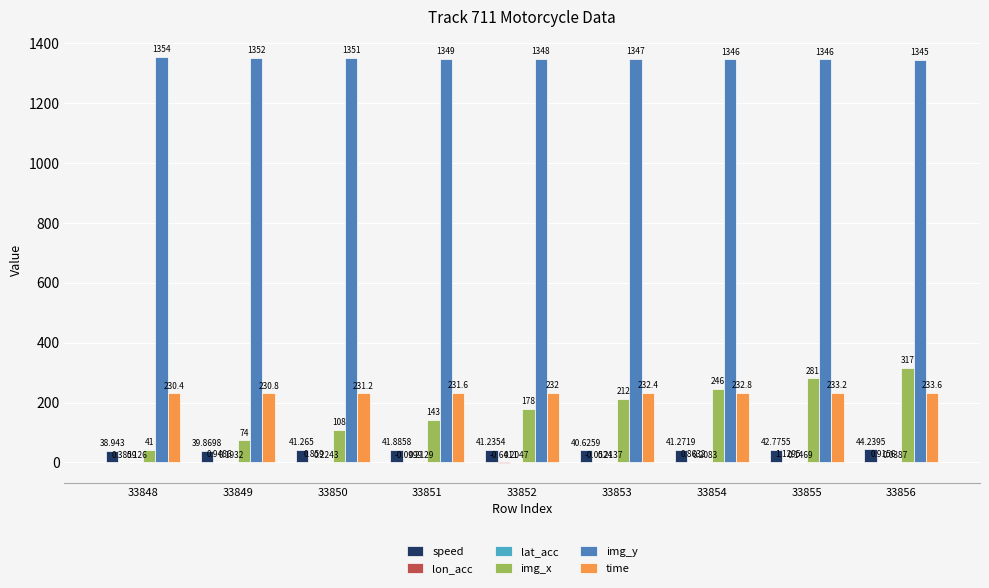

Which series has the largest total across all categories?

img_y